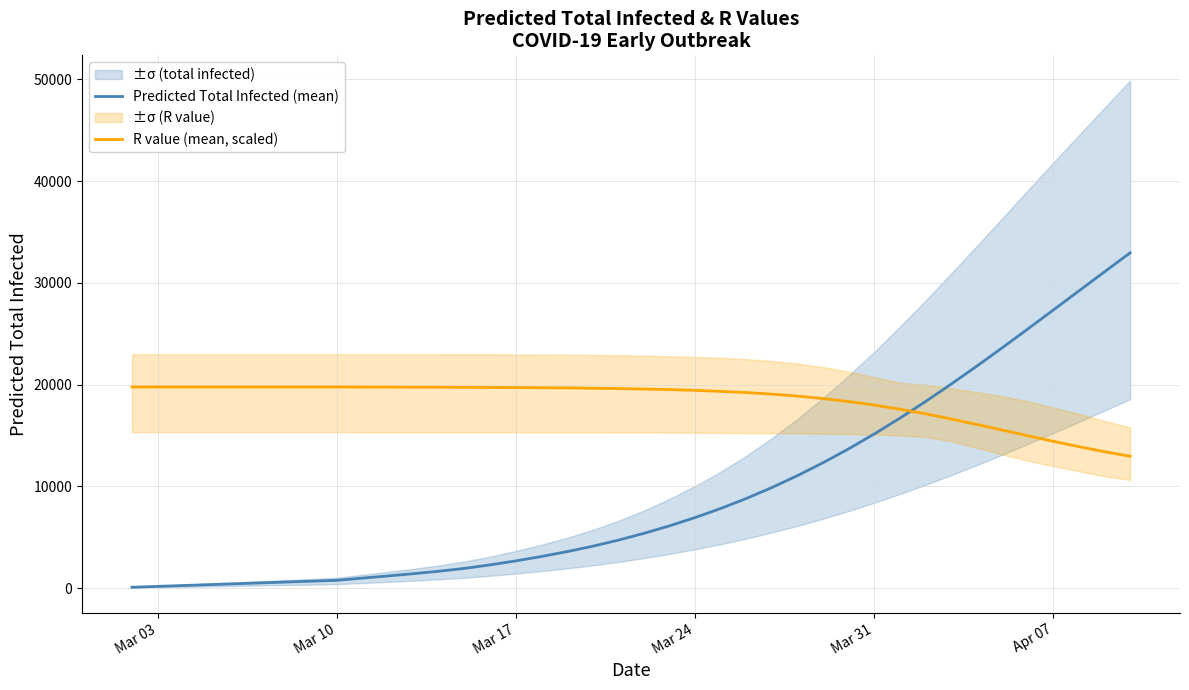

What is the highest value of the Predicted Total Infected (mean) series?

32945.0